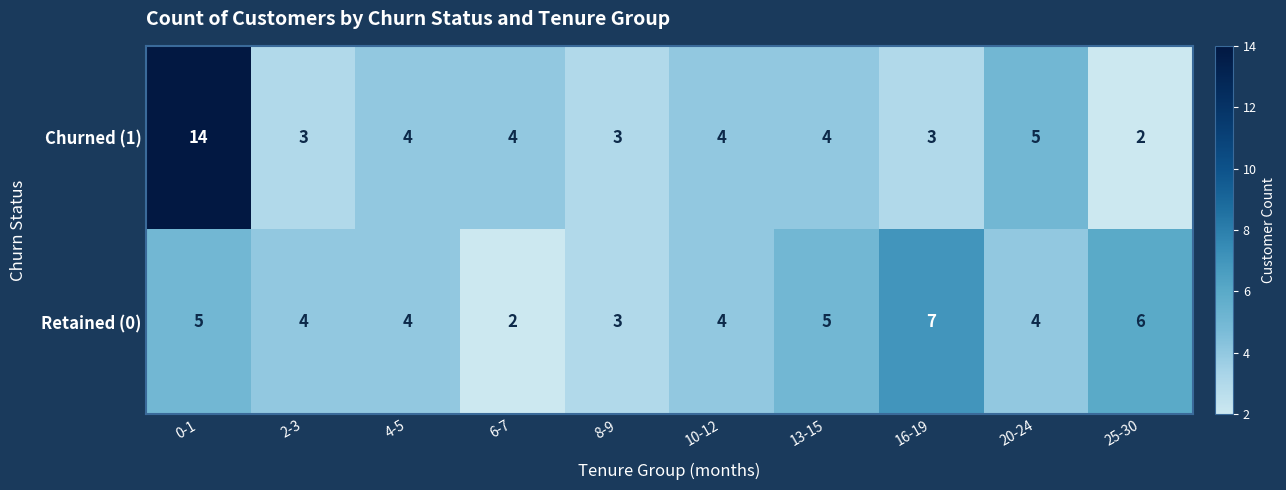

At which label does Churned (1) first exceed 4?

0-1